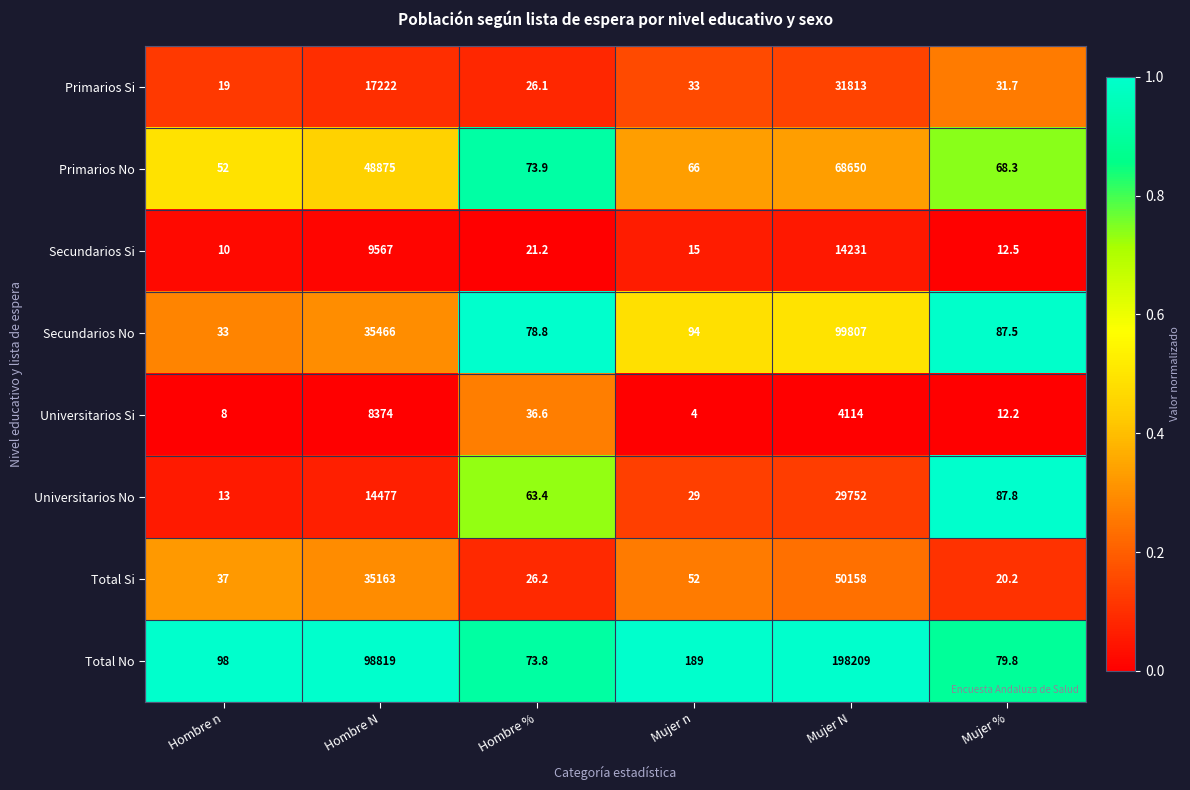

Rank the series at Mujer % from highest to lowest value.

Universitarios No, Secundarios No, Total No, Primarios No, Primarios Si, Total Si, Secundarios Si, Universitarios Si